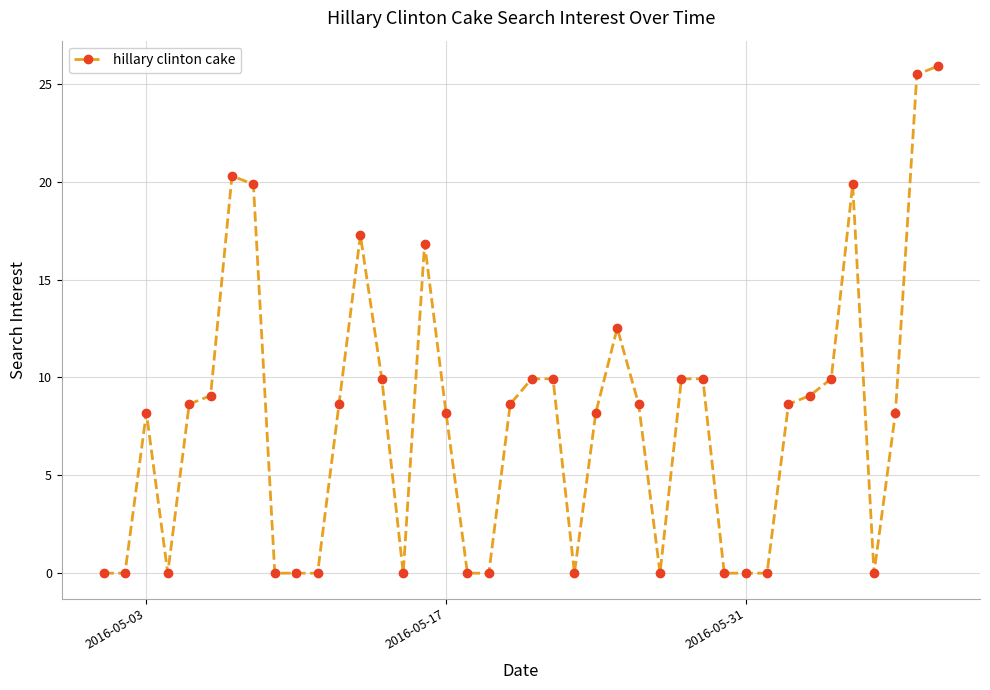

How many data points are less than 8?

15